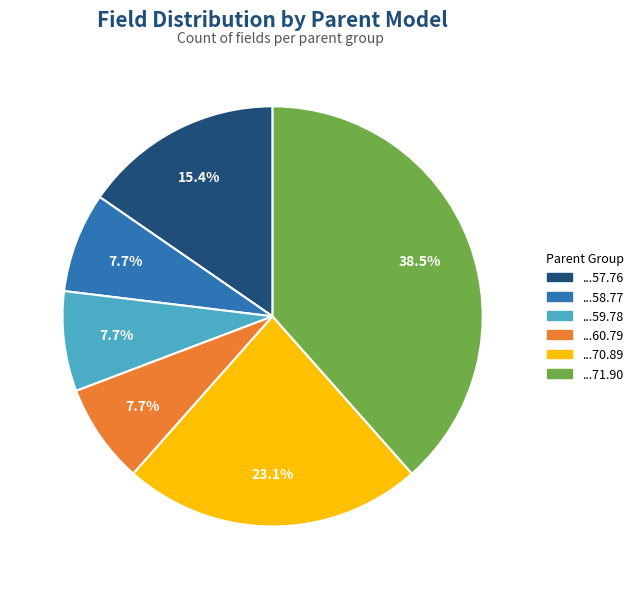

What percentage is NOT represented by ...57.76?

84.6%